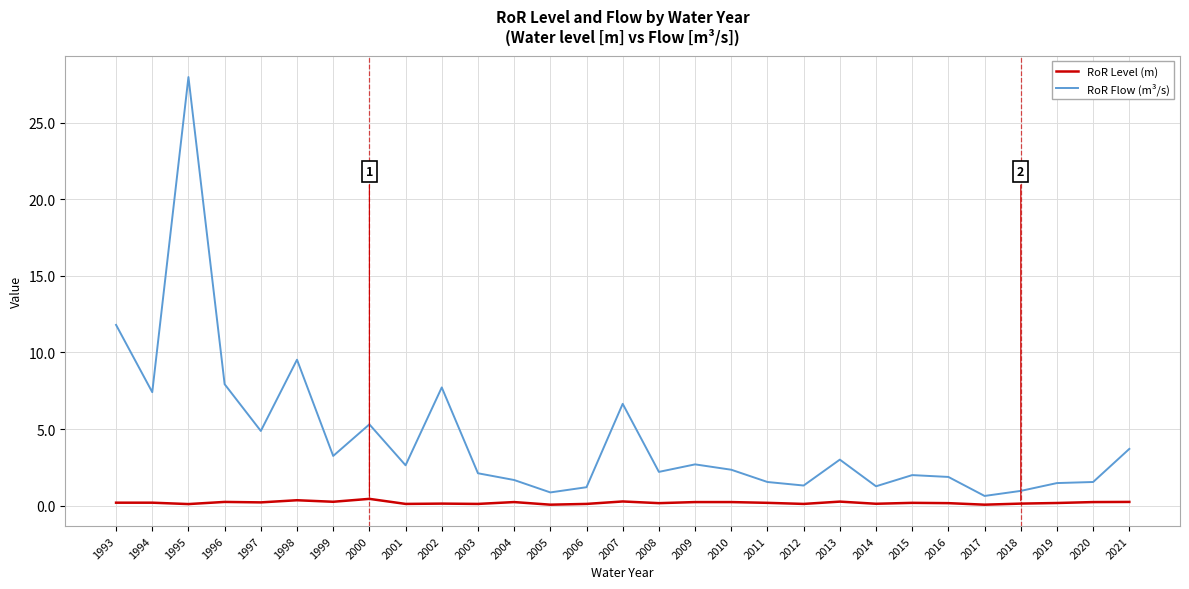

What is the greatest value displayed?

28.0